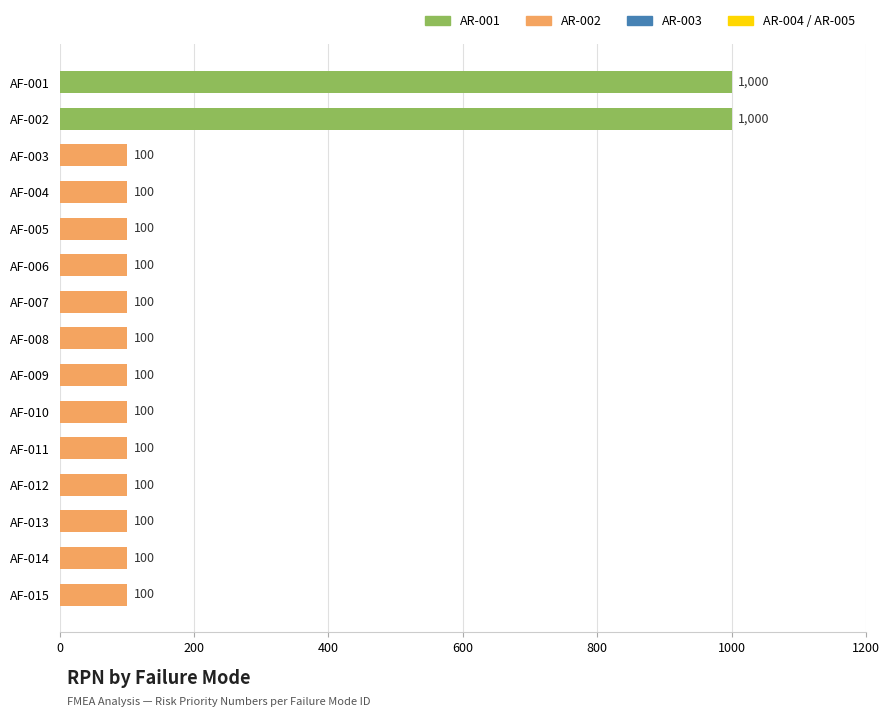

Is it true that the value at AF-001 is 1000?

True